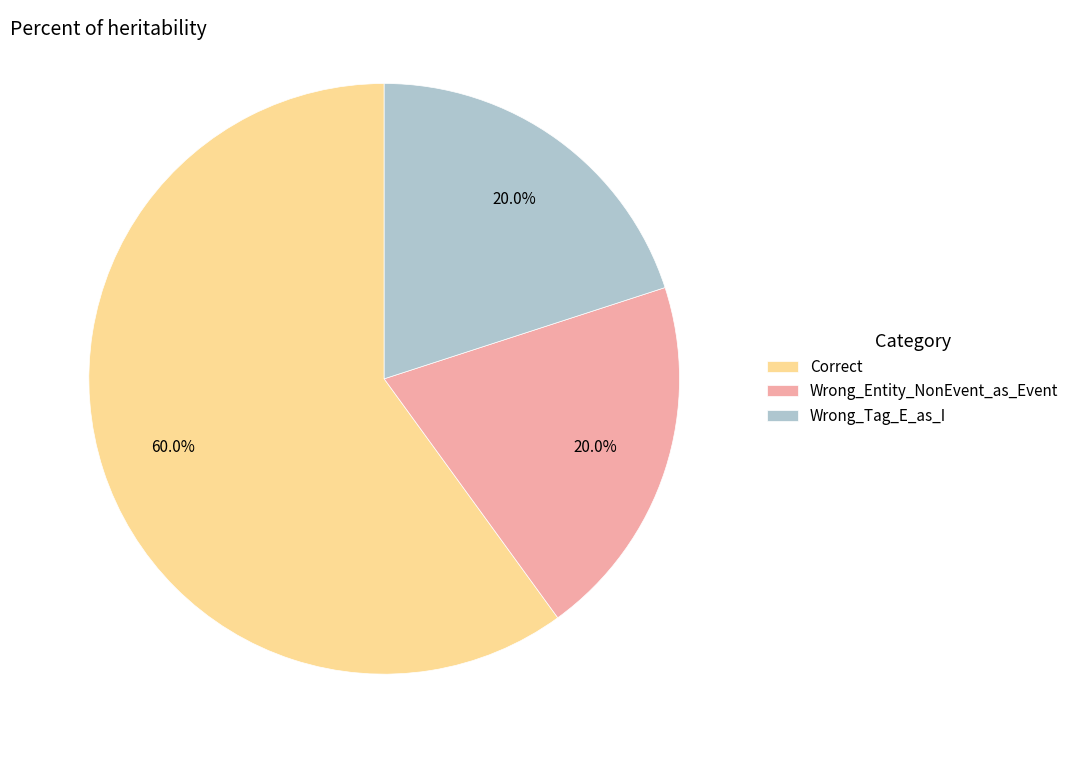

To the nearest percent, what percentage of the pie is Correct?

60%